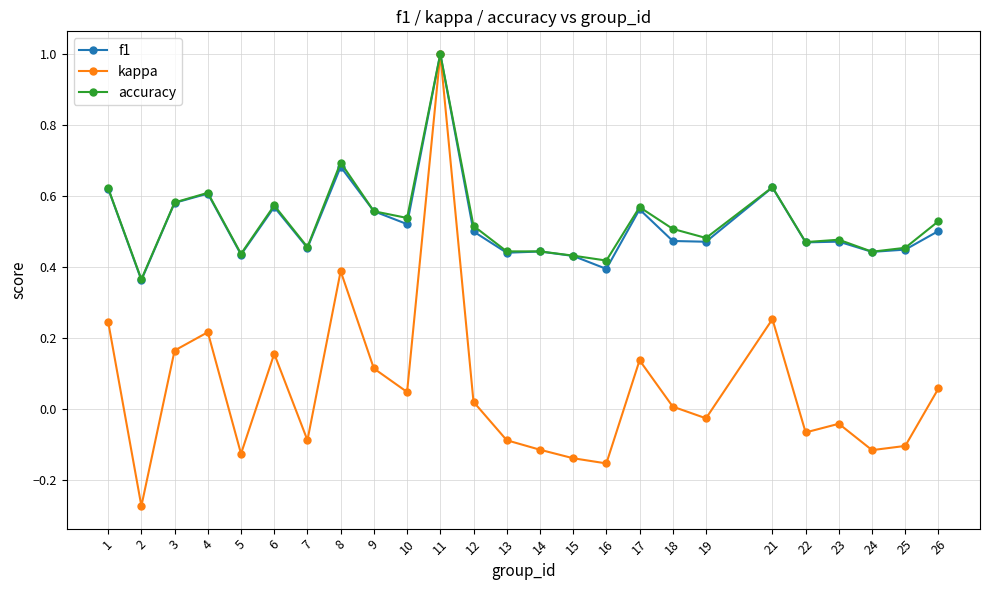

At which category does the chart reach its peak across all series?

11